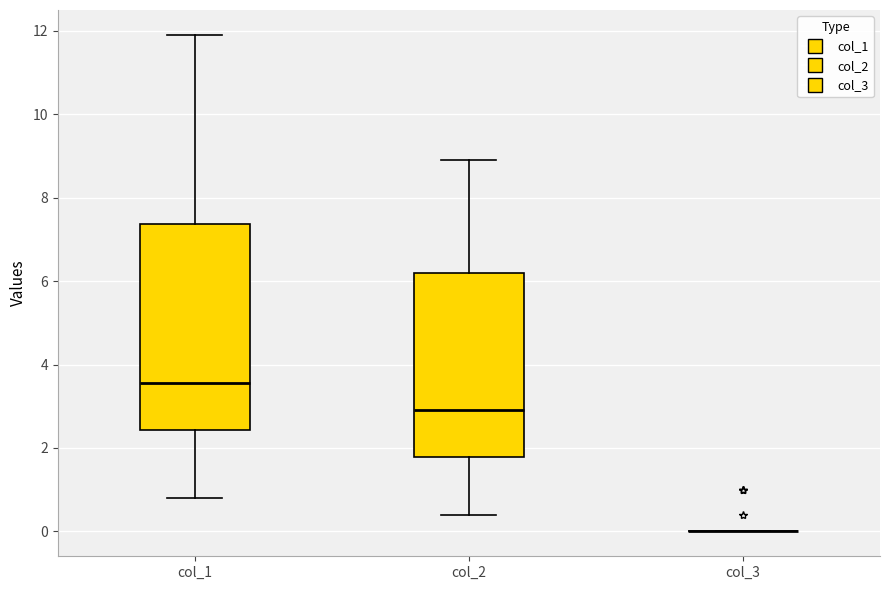

Reading left to right, transcribe this box plot: for each box, give where its median line is, the range the box spans, and where its two whiskers end, as read against the y-axis. The values are not printed on the chart, so give them approximately, as read against the axis.

col_1: median 3.6, box 2.4 to 7.4, whiskers 0.8 to 12.0
col_2: median 3.0, box 1.8 to 6.2, whiskers 0.4 to 9.0
col_3: box collapsed to a line at 0.0, whiskers 0.0 to 0.0